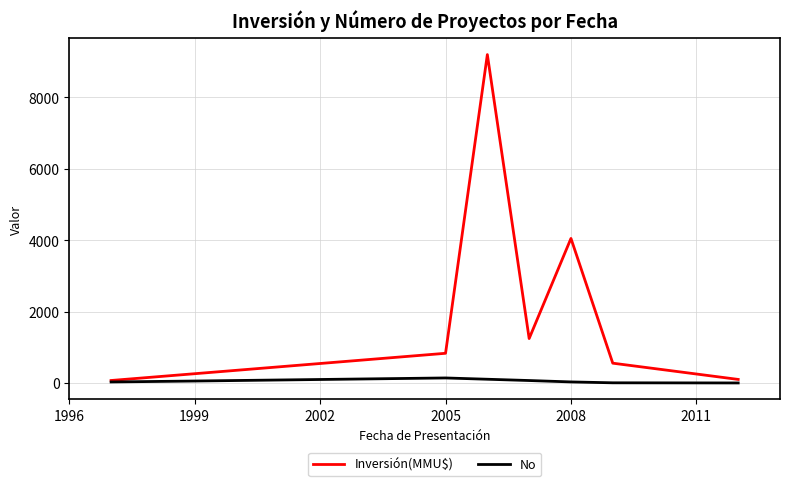

Which series has the largest total across all categories?

Inversión(MMU$)